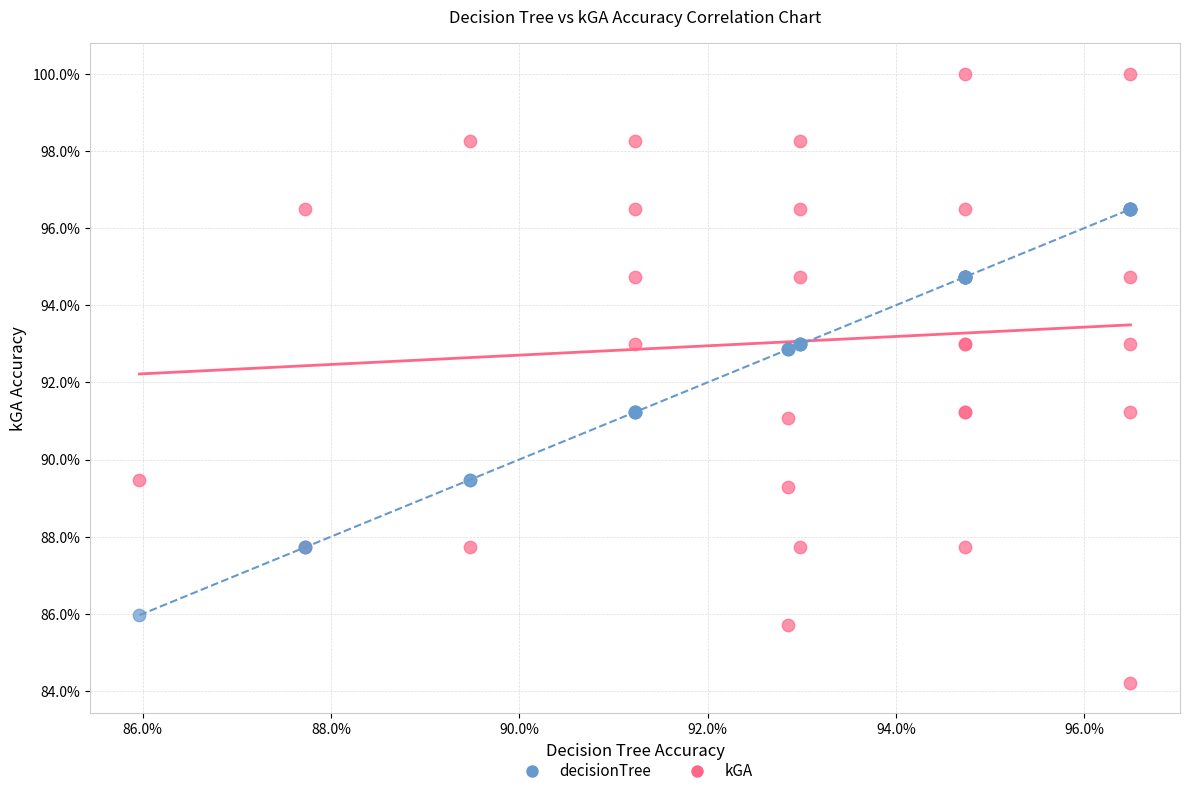

Which series reaches the maximum Y coordinate?

kGA